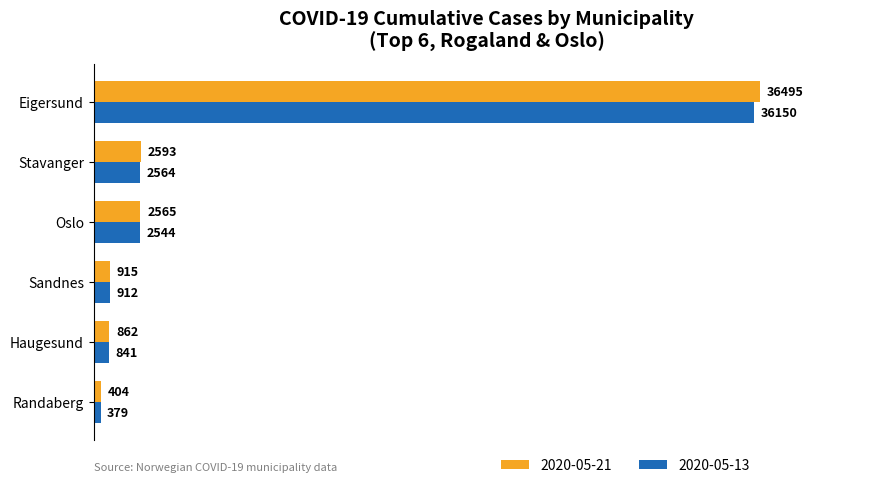

The 2020-05-13 series shows 8994 at Eigersund. True or false?

False